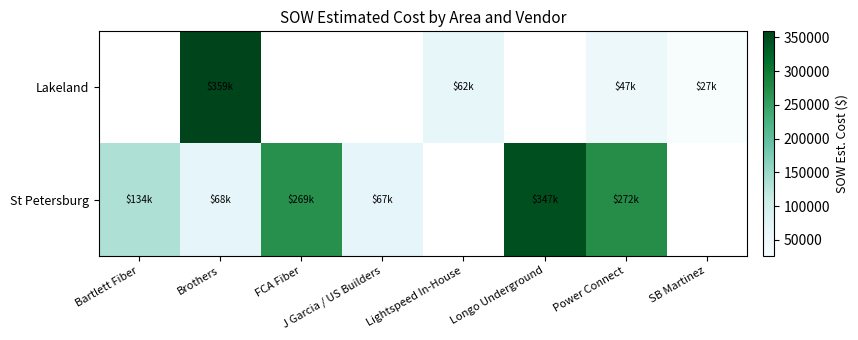

List the series in order of their overall mean, lowest first.

Lakeland, St Petersburg